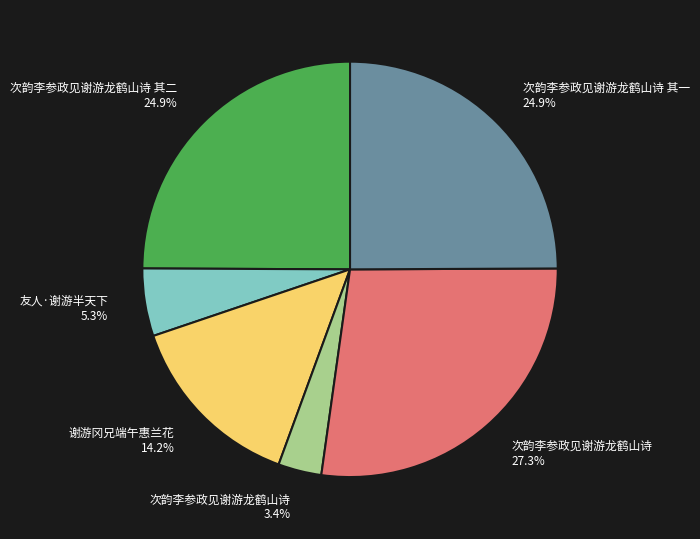

Is there any slice that represents more than half of the pie?

No